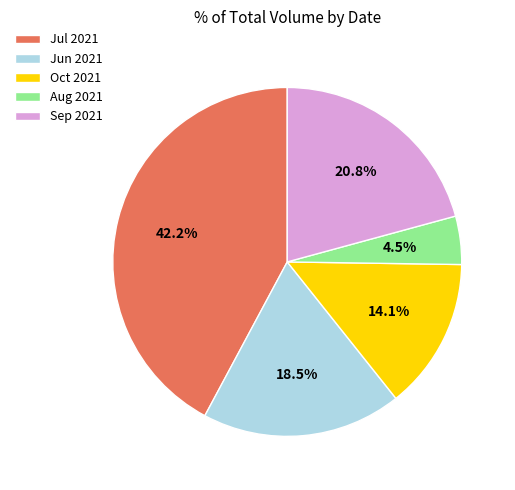

Which has a higher value, Aug 2021 or Jun 2021?

Jun 2021